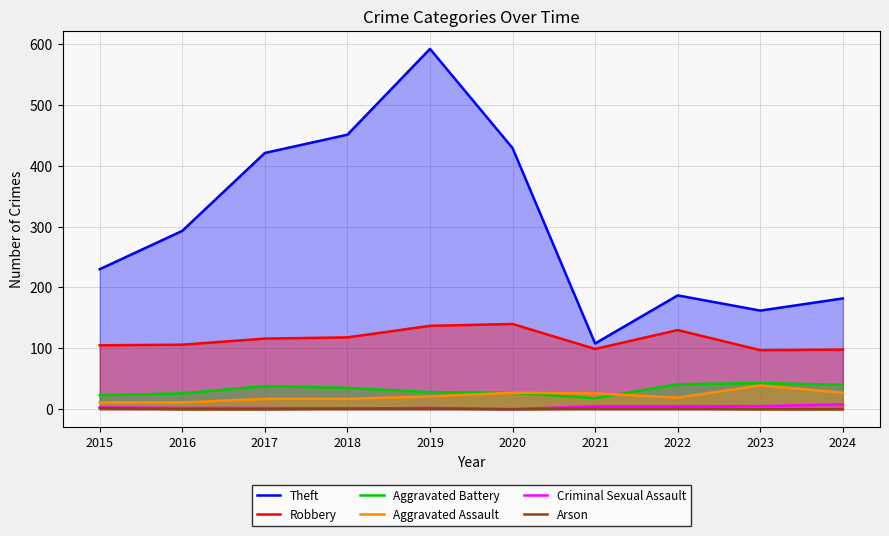

List the labels in order of Aggravated Battery value, smallest first.

2021, 2015, 2016, 2020, 2019, 2018, 2017, 2024, 2022, 2023